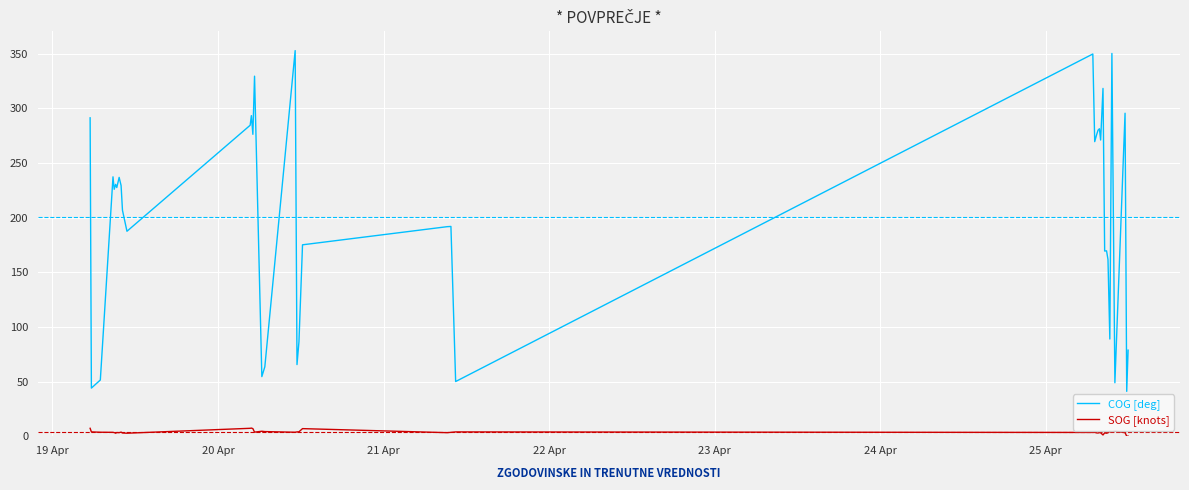

Which series has the largest range (max minus min)?

COG [deg]